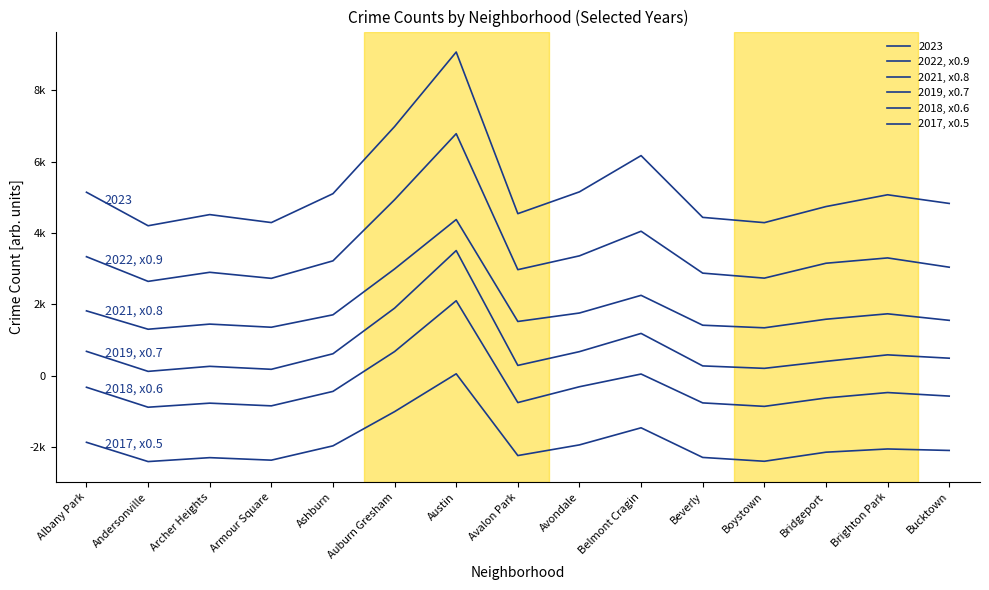

Does the chart have visible grid lines?

No